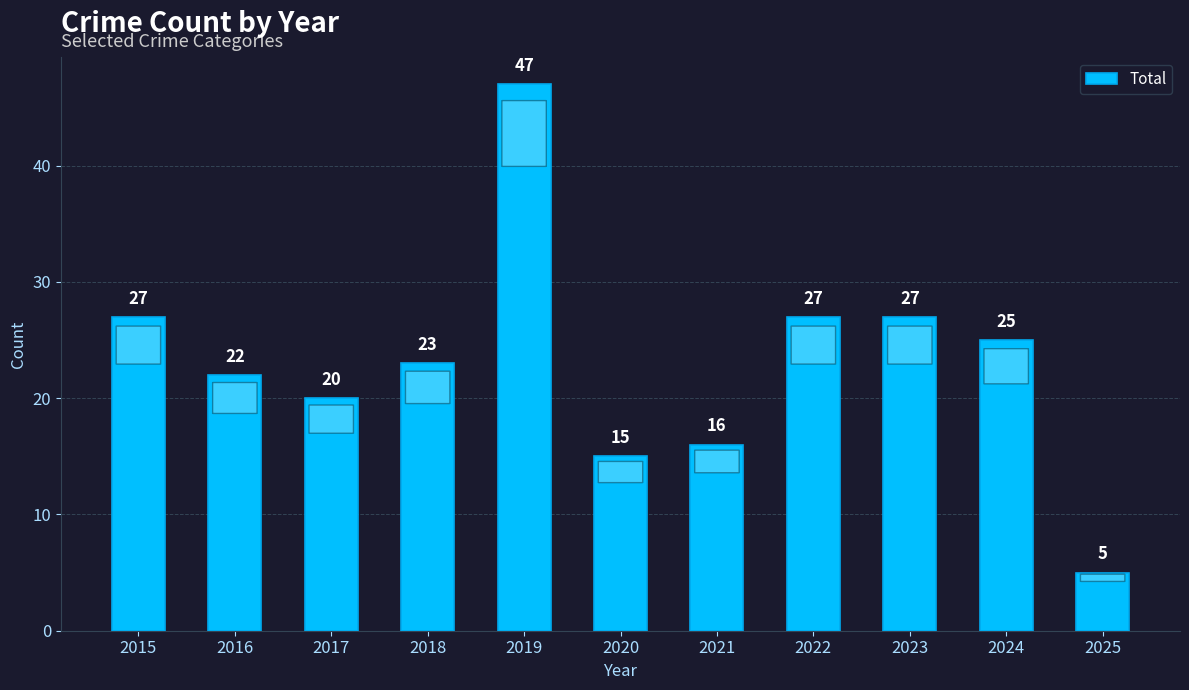

Reading right to left, extract all data points from this chart.

5	25	27	27	16	15	47	23	20	22	27